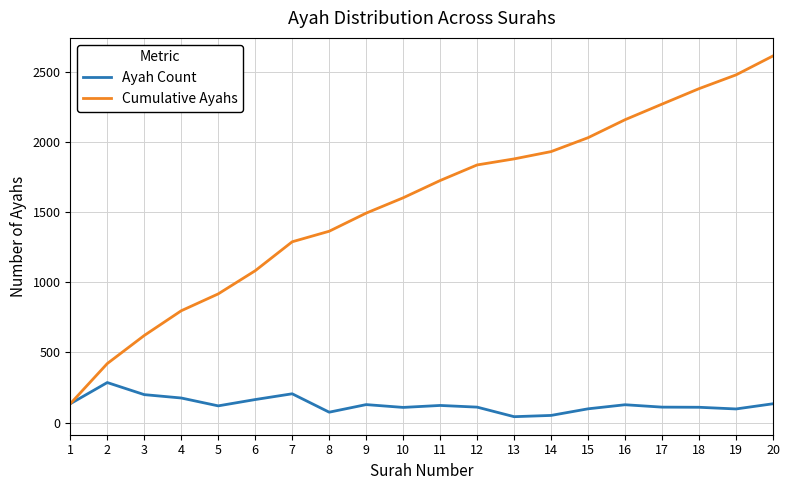

At which category is the sum across all series the highest?

20